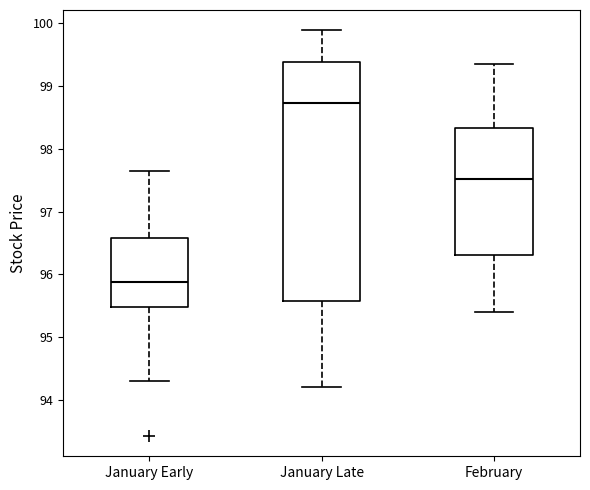

Reading left to right, transcribe this box plot: for each box, give where its median line is, the range the box spans, and where its two whiskers end, as read against the y-axis. The values are not printed on the chart, so give them approximately, as read against the axis.

January Early: median 95.9, box 95.5 to 96.6, whiskers 94.3 to 97.6
January Late: median 98.7, box 95.6 to 99.4, whiskers 94.2 to 99.9
February: median 97.5, box 96.3 to 98.3, whiskers 95.4 to 99.3